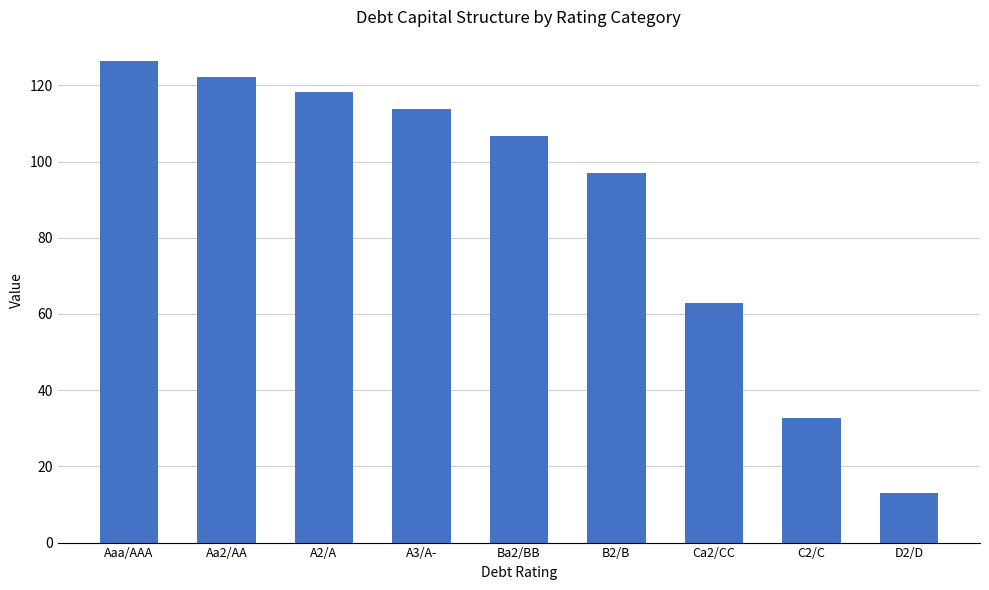

What is the label of the 1st bar from the right?

D2/D